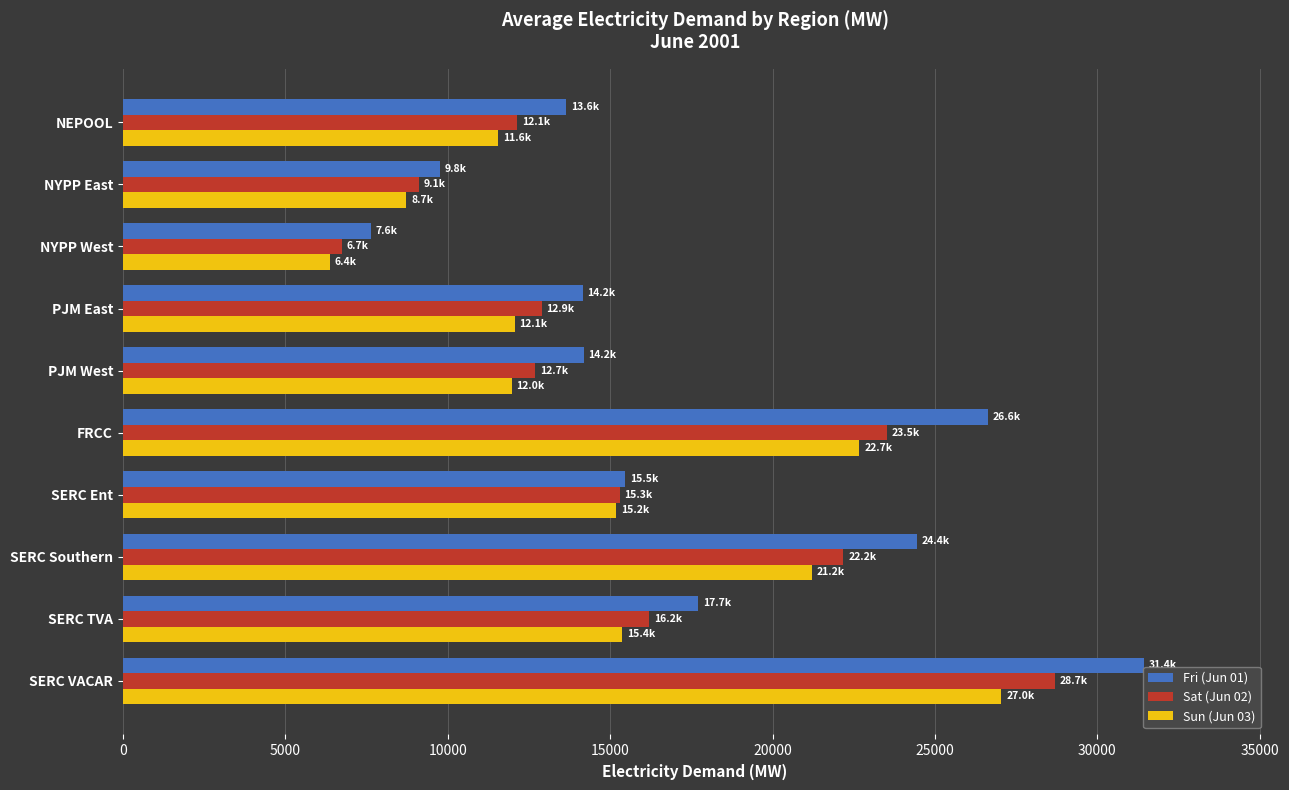

What is the average value of the Sat (Jun 02) series?

15944.9